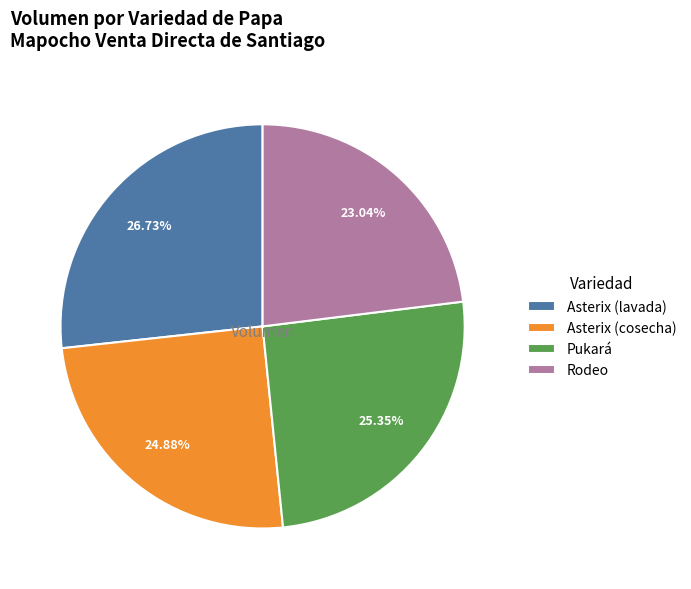

Is it true that Asterix (lavada) is 27% of the pie?

True